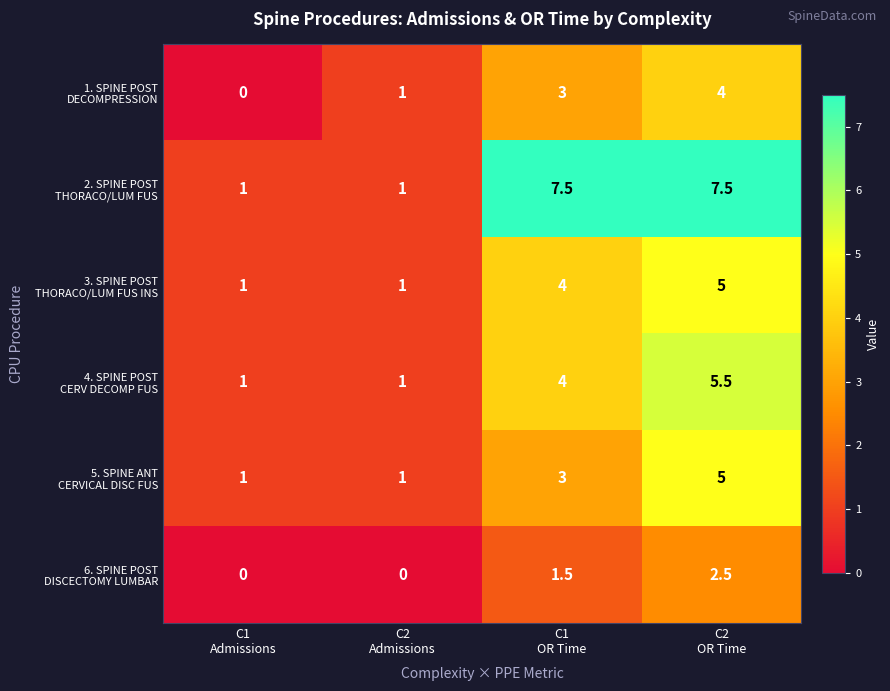

How many data points does each series have?

4